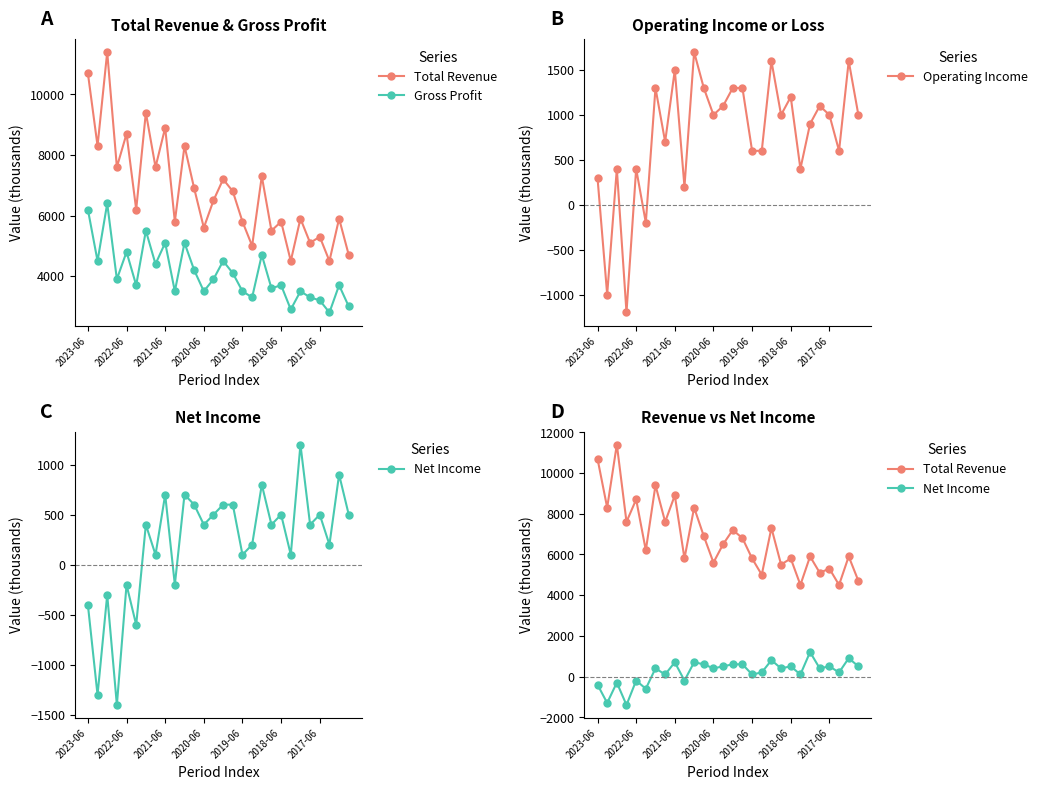

At how many categories does at least one series exceed 8862?

4